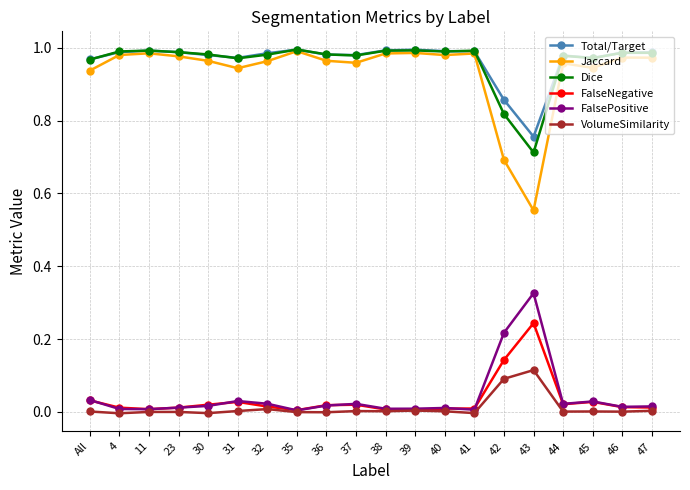

Is the value of Jaccard at 43 greater than the value of Dice at 43?

No